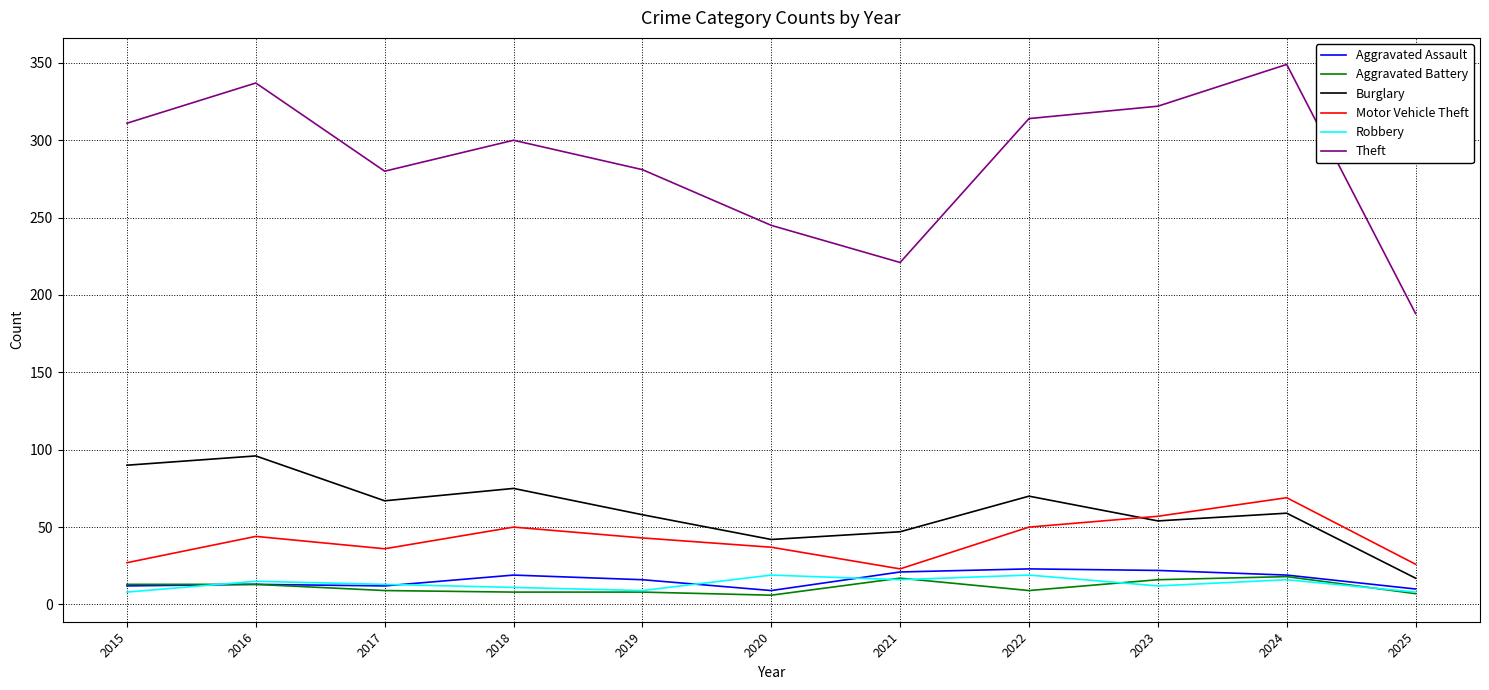

How many interior local peaks does the Theft series have?

3